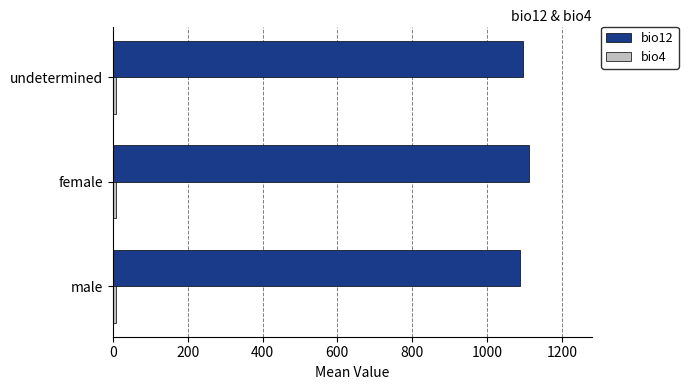

Which series has the largest total across all categories?

bio12